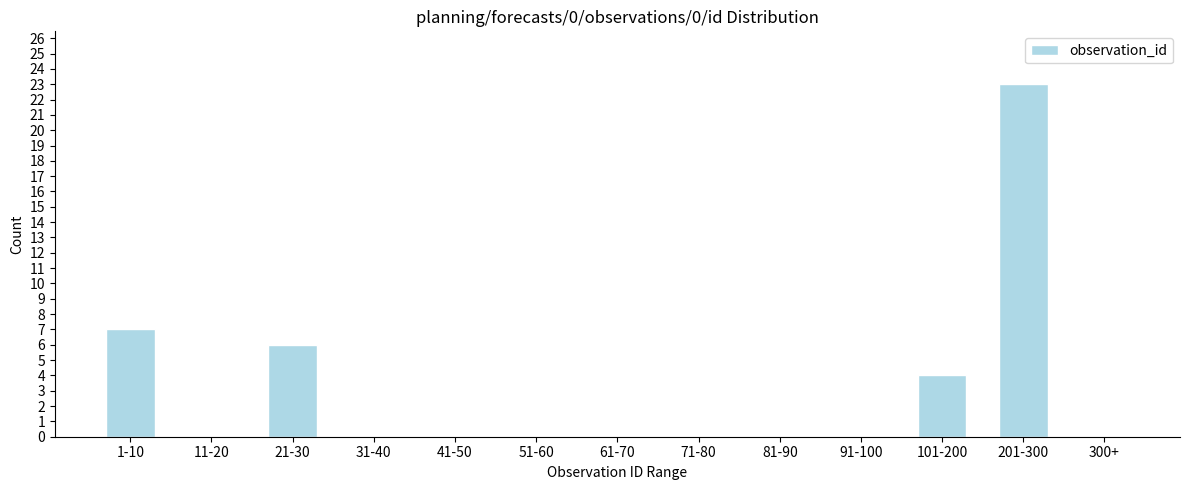

Reading left to right, transcribe all the data shown in this chart.

1-10=7	11-20=0	21-30=6	31-40=0	41-50=0	51-60=0	61-70=0	71-80=0	81-90=0	91-100=0	101-200=4	201-300=23	300+=0